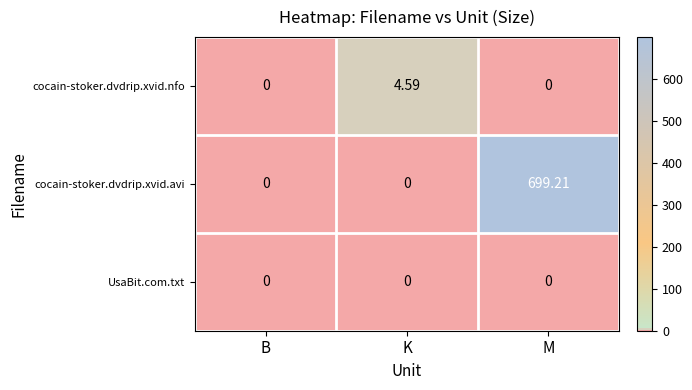

Rank the series by their maximum value, from lowest to highest.

UsaBit.com.txt, cocain-stoker.dvdrip.xvid.nfo, cocain-stoker.dvdrip.xvid.avi